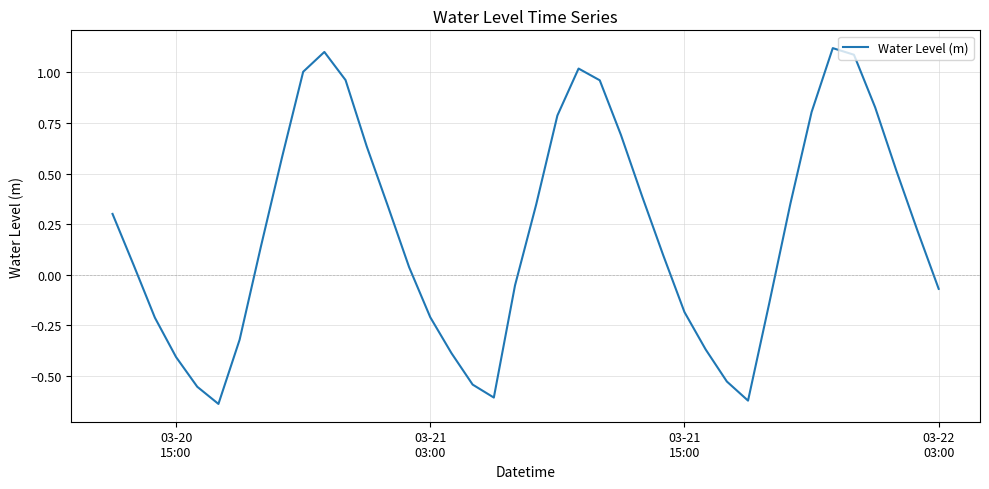

How many lines are shown in the chart?

1